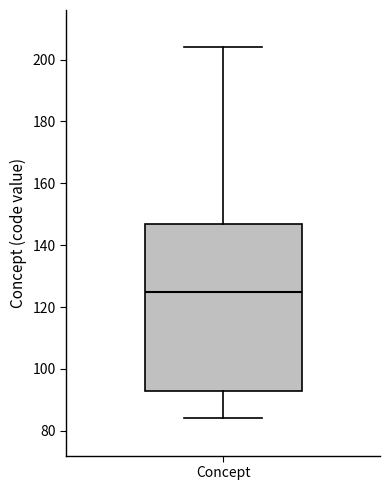

Read this box plot against the y-axis: the position of the median line, the range covered by the box, and the ends of both whiskers. The values are not printed on the chart, so give them approximately, as read against the axis.

median 126, box 94 to 148, whiskers 84 to 204